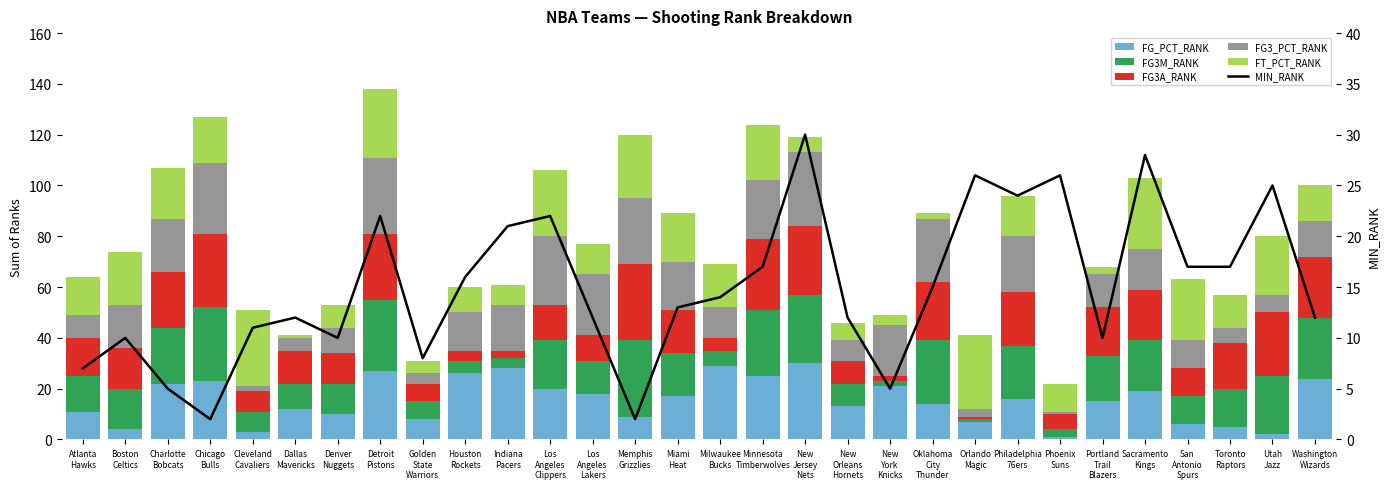

Between Denver
Nuggets and Washington
Wizards, which is larger?

Washington
Wizards